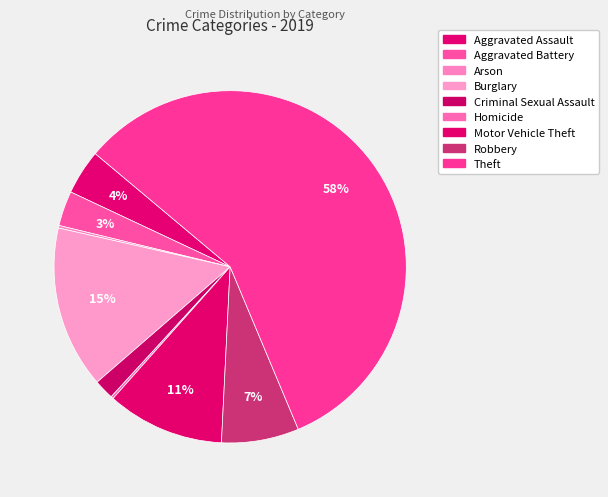

Rank the categories by value from lowest to highest.

Arson, Homicide, Criminal Sexual Assault, Aggravated Battery, Aggravated Assault, Robbery, Motor Vehicle Theft, Burglary, Theft